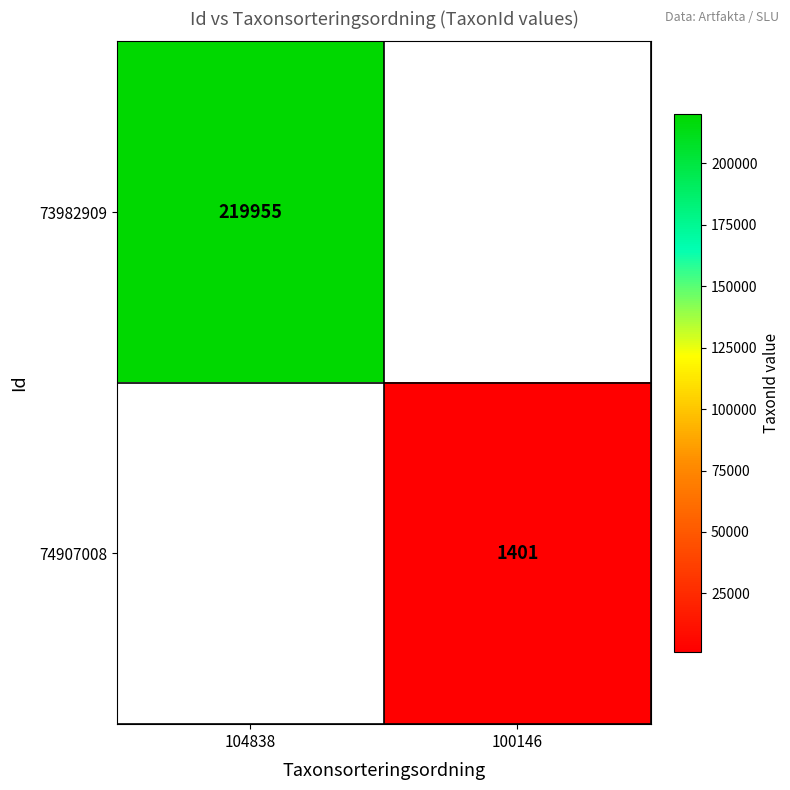

The value of 74907008 at 100146 is 1401. True or false?

True